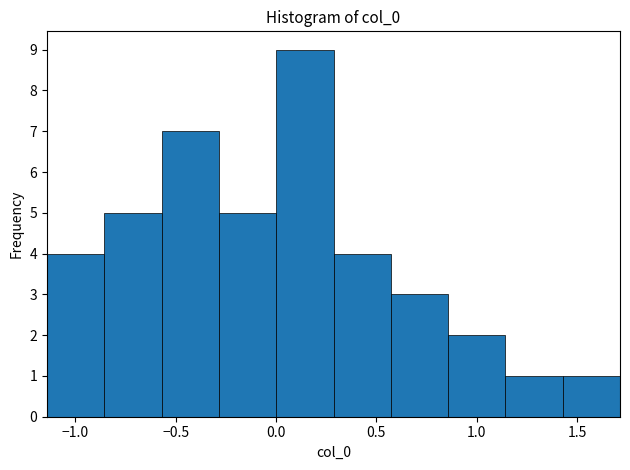

Reading left to right, transcribe this chart: for each bar, give the range it covers on the x-axis and its height. Neither the bar edges nor the heights are printed on the chart, so give them approximately, as read against the axes.

-1.15 to -0.85: 4
-0.85 to -0.55: 5
-0.55 to -0.30: 7
-0.30 to 0.00: 5
0.00 to 0.30: 9
0.30 to 0.55: 4
0.55 to 0.85: 3
0.85 to 1.15: 2
1.15 to 1.45: 1
1.45 to 1.70: 1